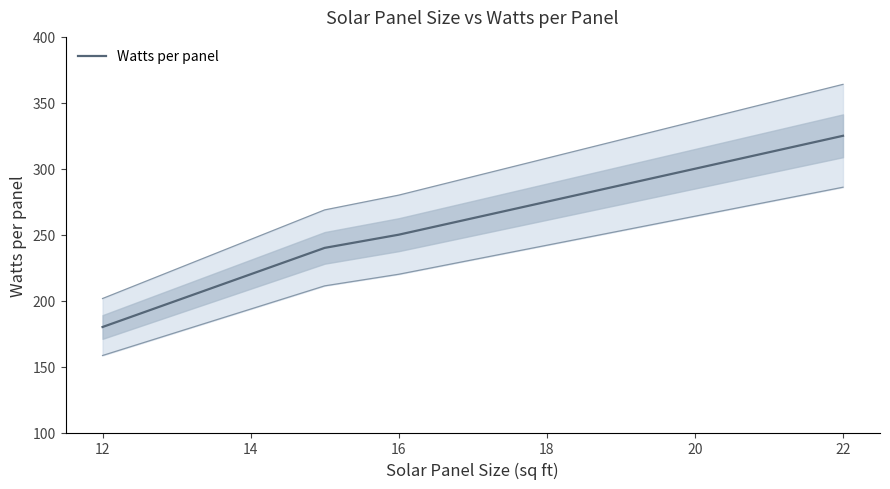

True or false: Watts per panel has a value of 445 at 18.

False